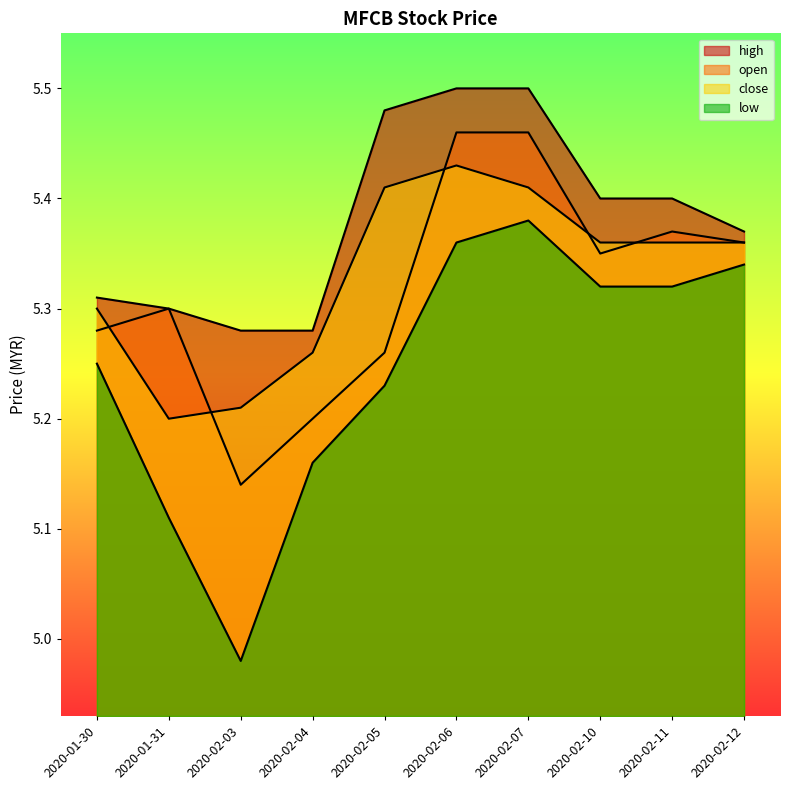

What is the difference between the highest and lowest values at 2020-02-04?

0.1